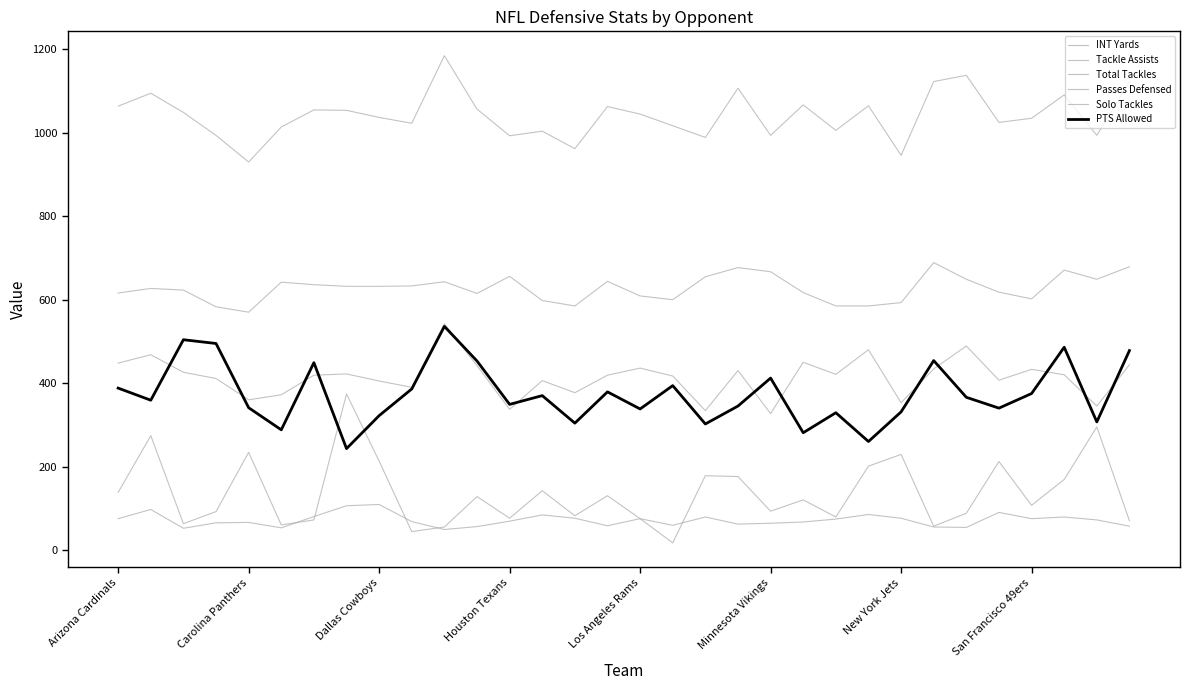

How many lines are shown in the chart?

6